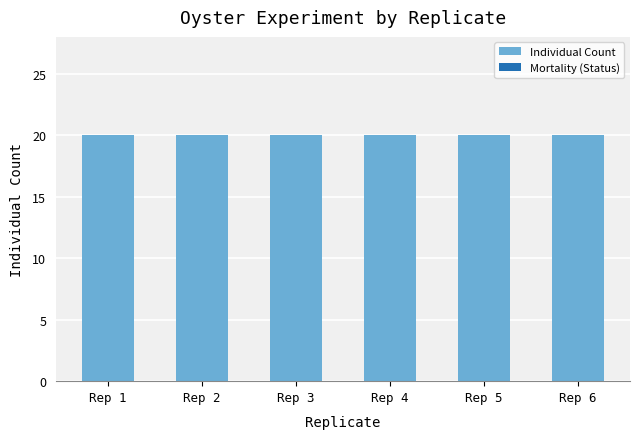

At how many categories does at least one series exceed 11?

6